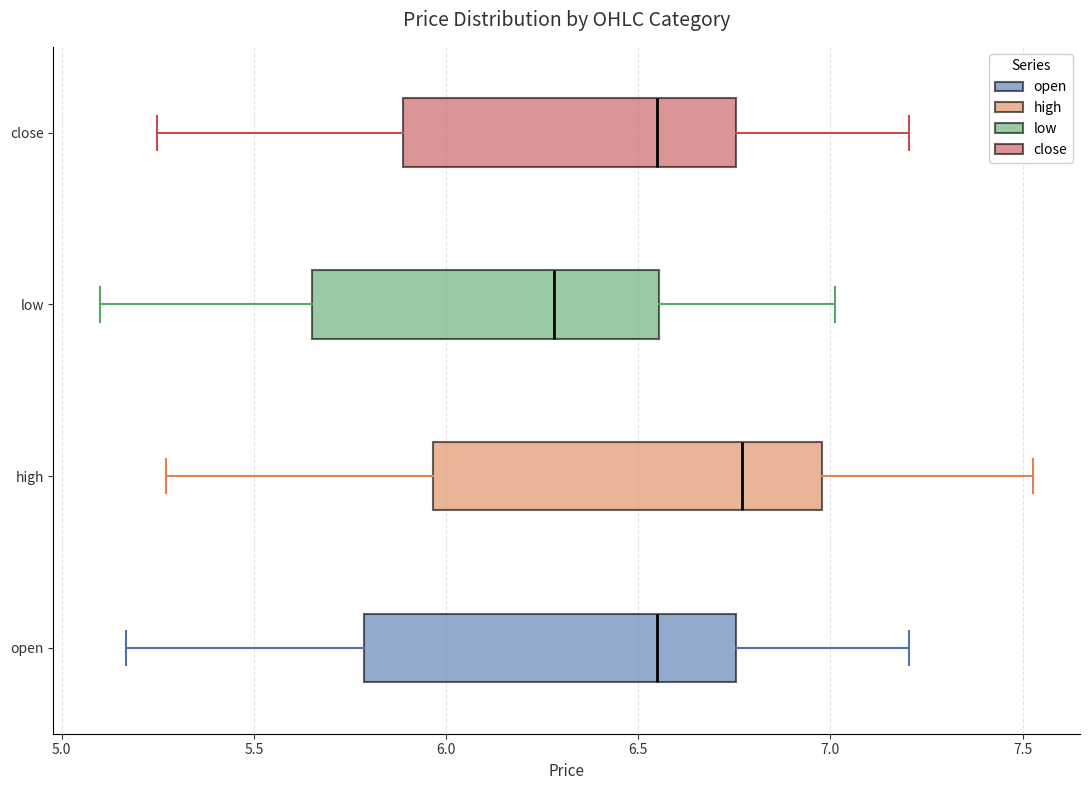

Where does the median line of the box for low sit on the x-axis? The values are not printed on the chart, so give them approximately, as read against the axis.

6.30